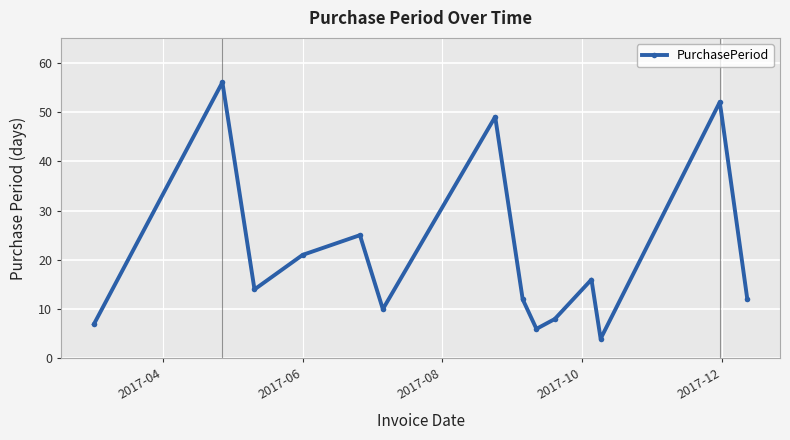

How many data points are less than 14?

7